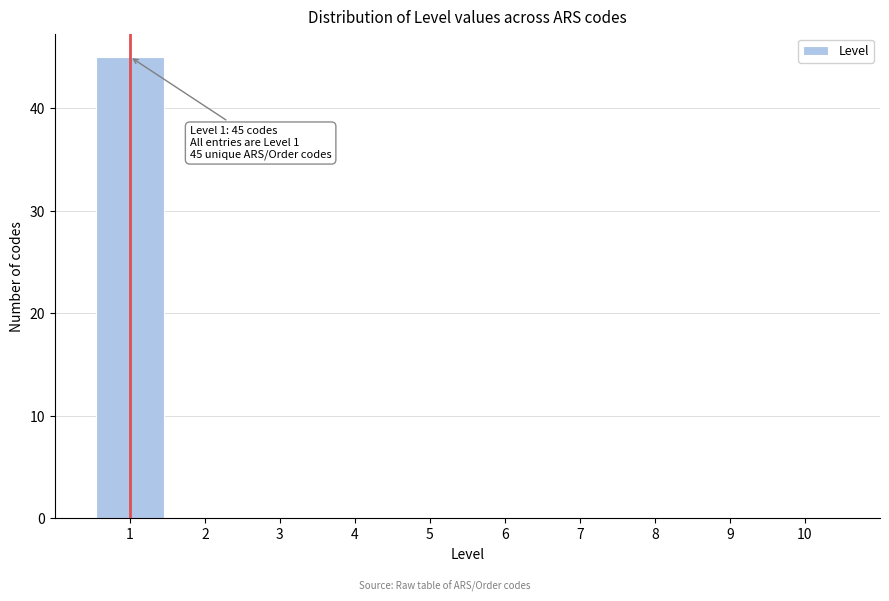

Over which range of the x-axis is the bar tallest?

0.5 to 1.5